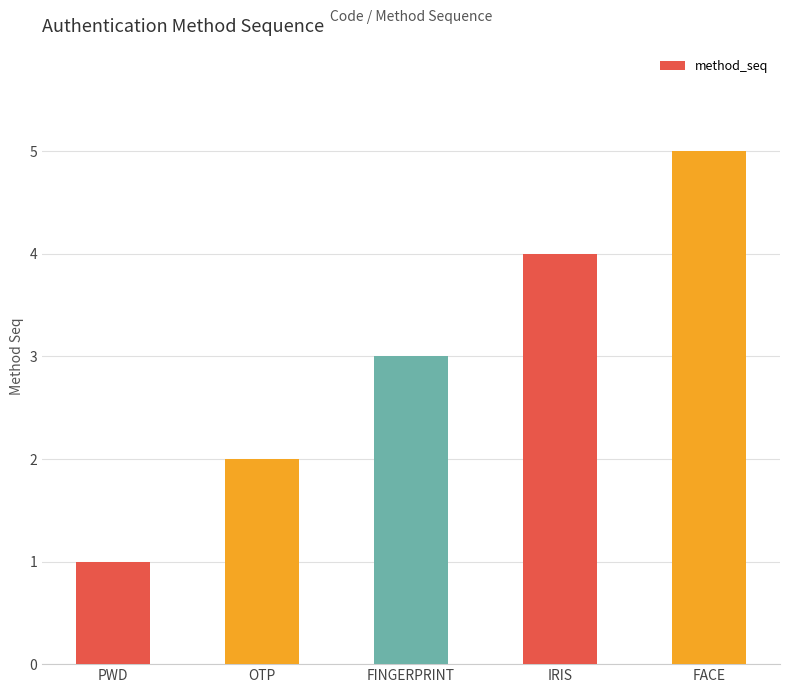

Is it true that the value at PWD is 2?

False